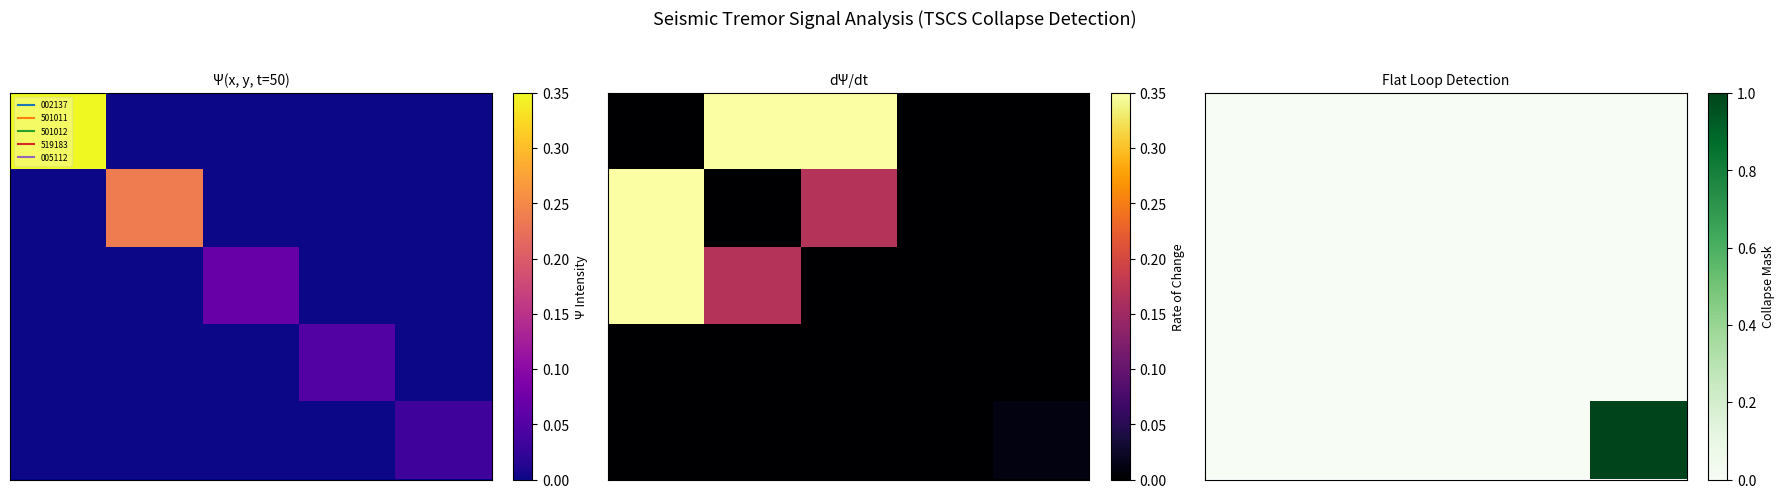

At which category does the chart reach its peak across all series?

4